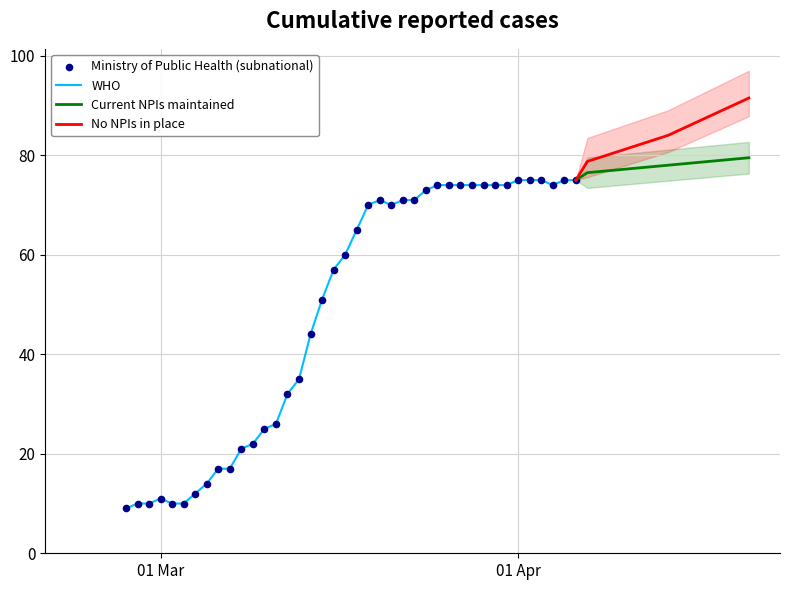

Approximately how many times larger is the value at 2020-03-11 compared to 2020-03-28?

0.4